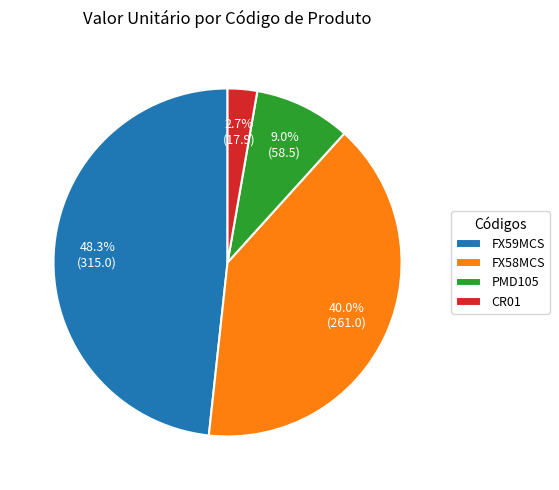

What percentage is the PMD105 slice, to the nearest percent?

9%